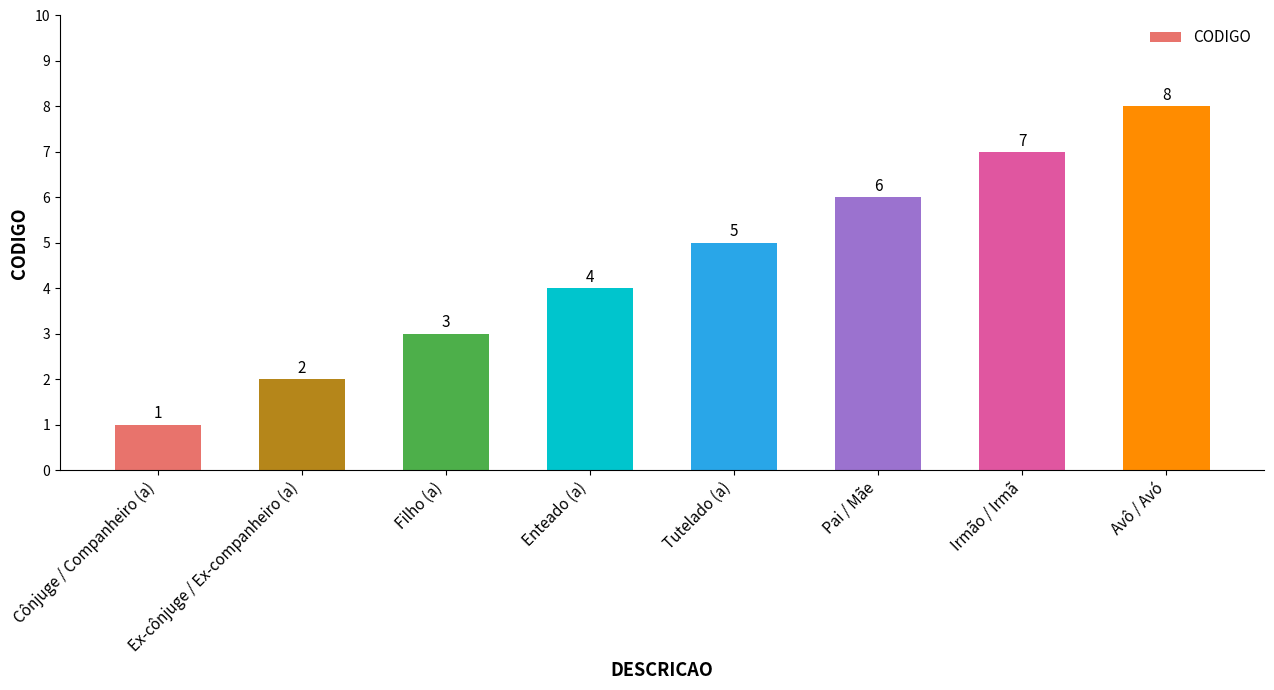

List the labels in order of value, smallest first.

Cônjuge / Companheiro (a), Ex-cônjuge / Ex-companheiro (a), Filho (a), Enteado (a), Tutelado (a), Pai / Mãe, Irmão / Irmã, Avô / Avó